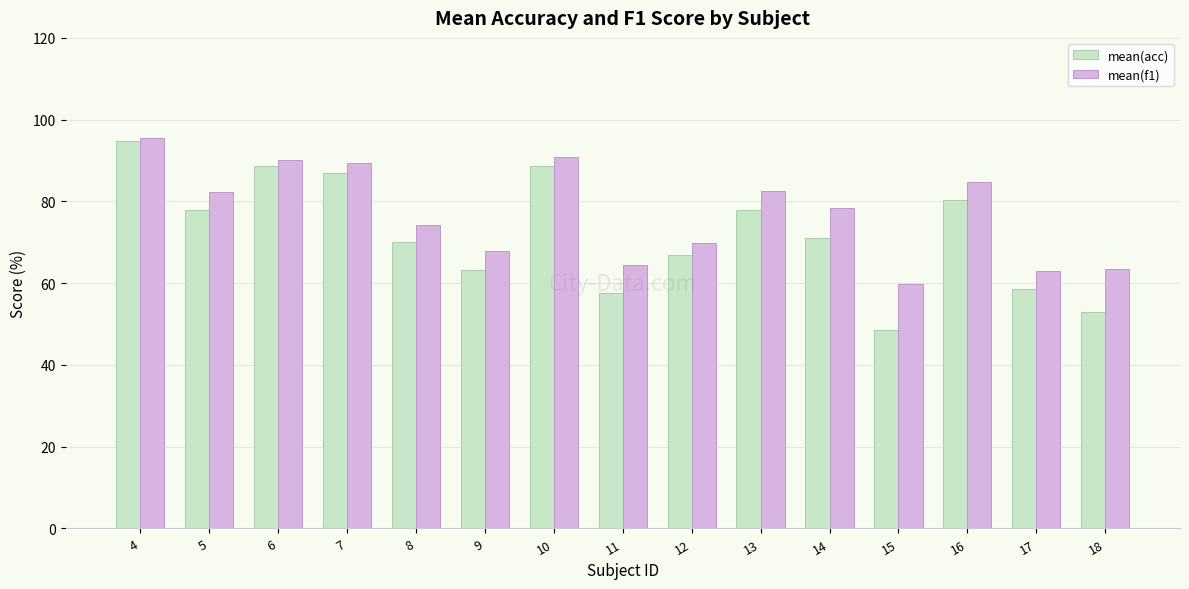

What value does the mean(acc) series have at 8?

70.2